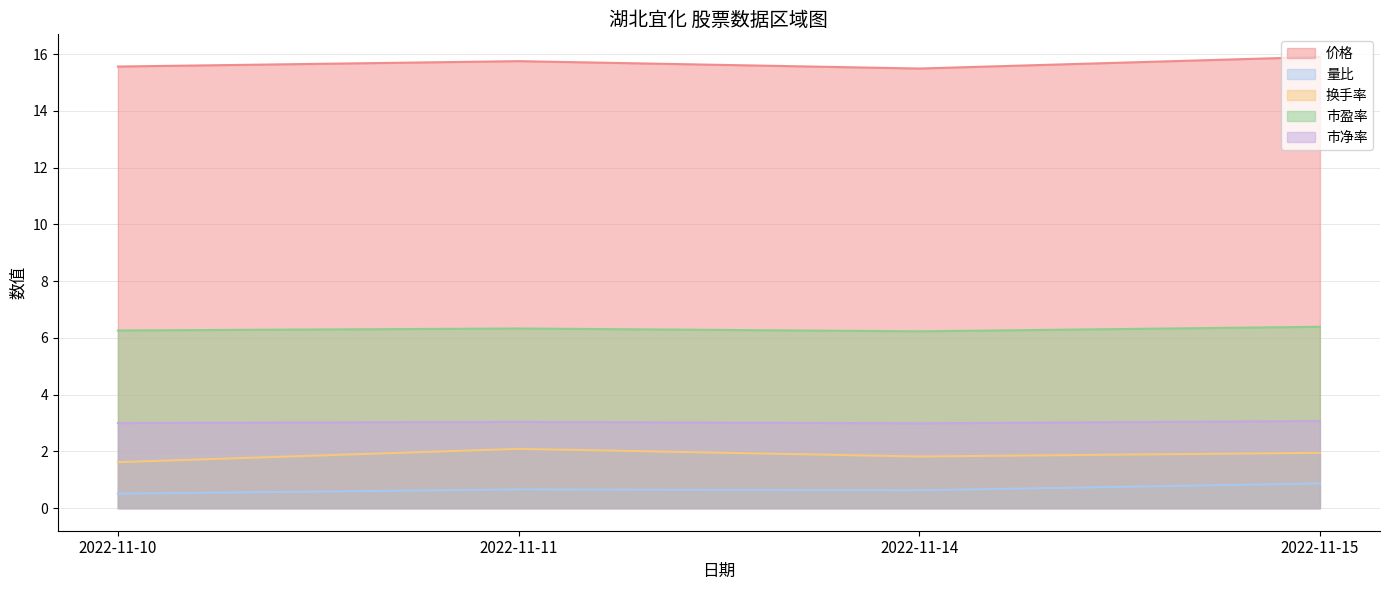

At which category does 换手率 reach its first local valley?

2022-11-14